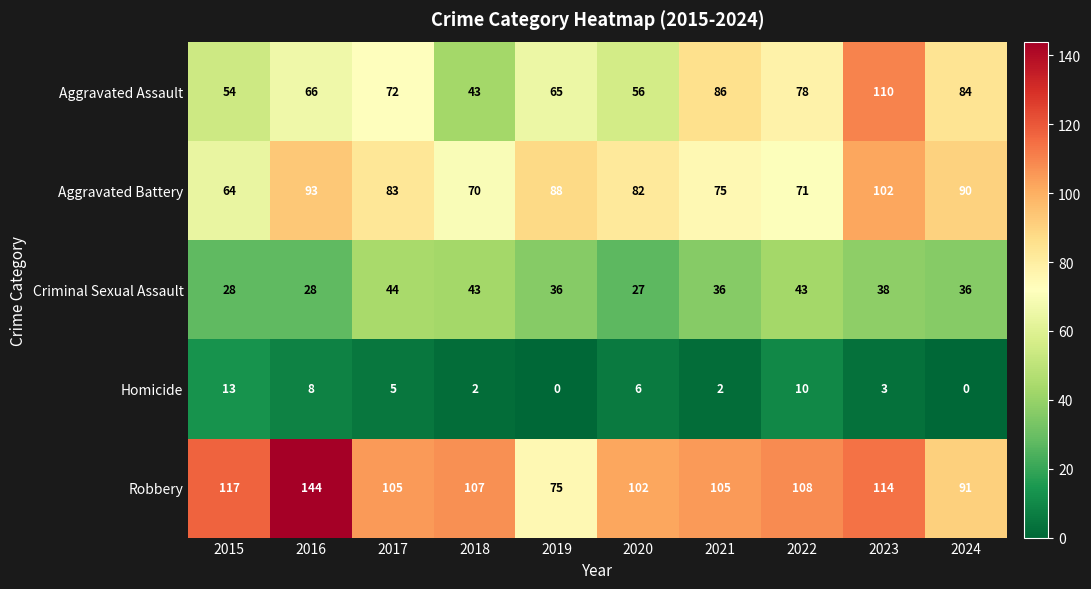

List the series in order of their peak value, lowest first.

Homicide, Criminal Sexual Assault, Aggravated Battery, Aggravated Assault, Robbery